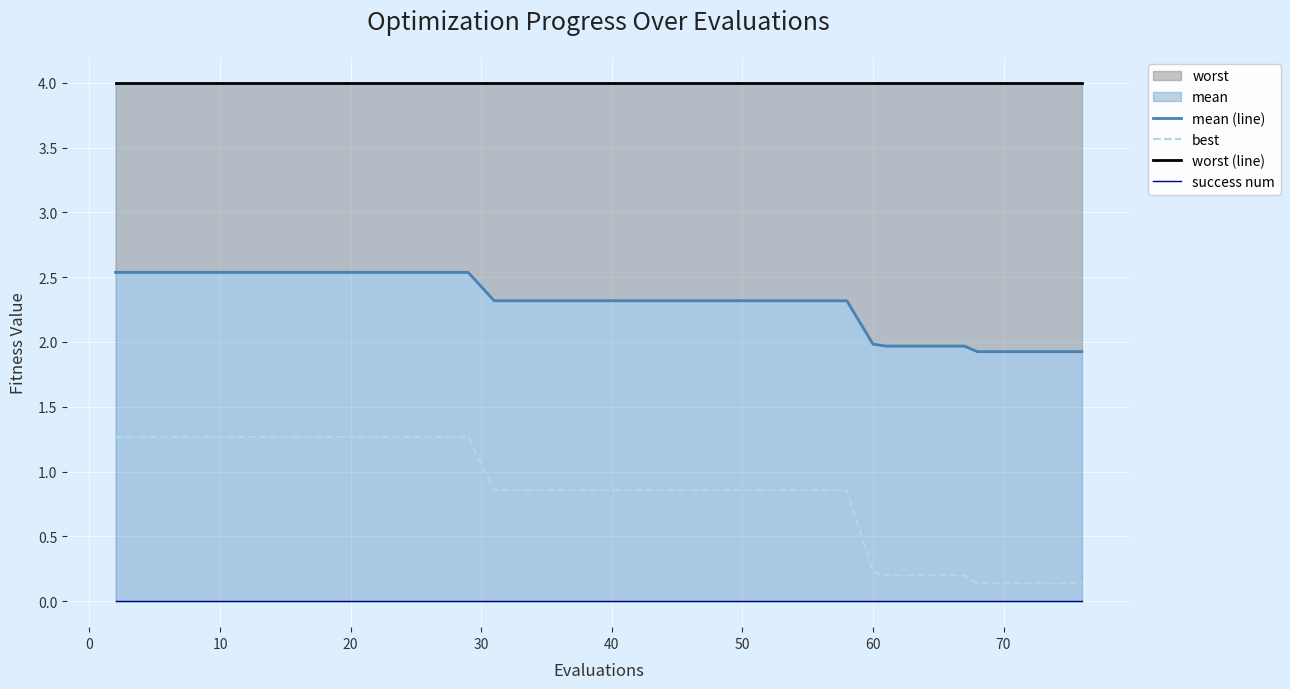

True or false: mean (line) and worst (line) cross at least once.

False